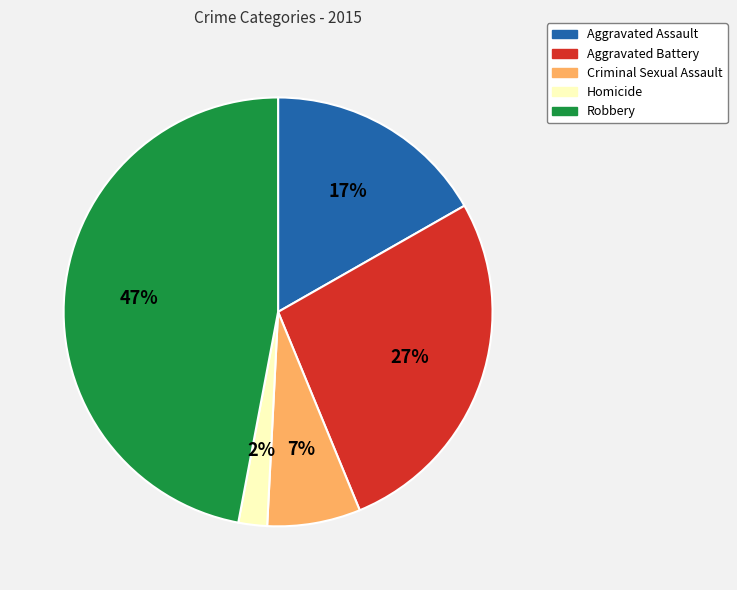

Rank the categories by value from lowest to highest.

Homicide, Criminal Sexual Assault, Aggravated Assault, Aggravated Battery, Robbery